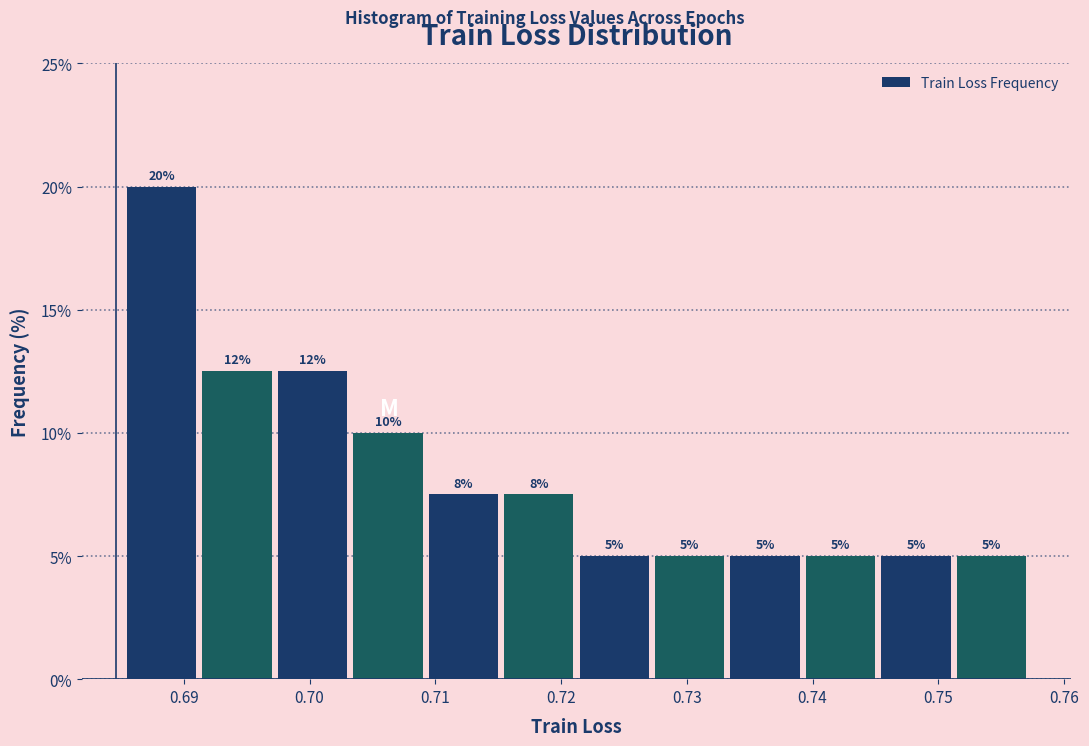

Which range on the x-axis has the tallest bar?

0.685 to 0.691